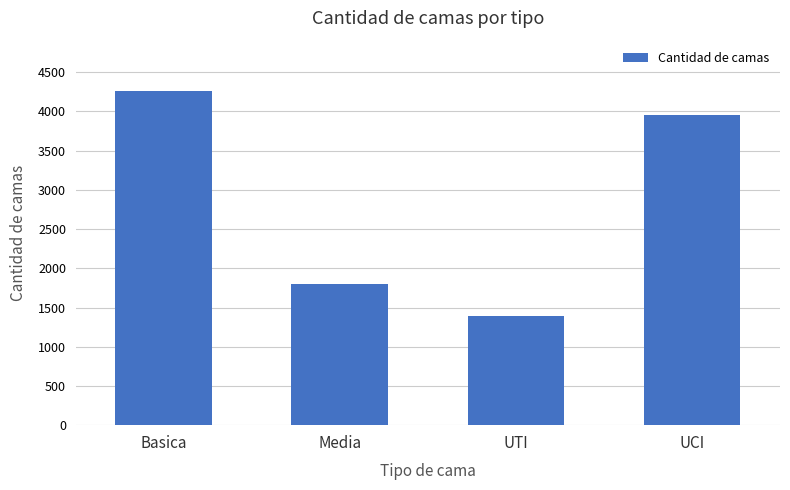

How many bars are there in total?

4